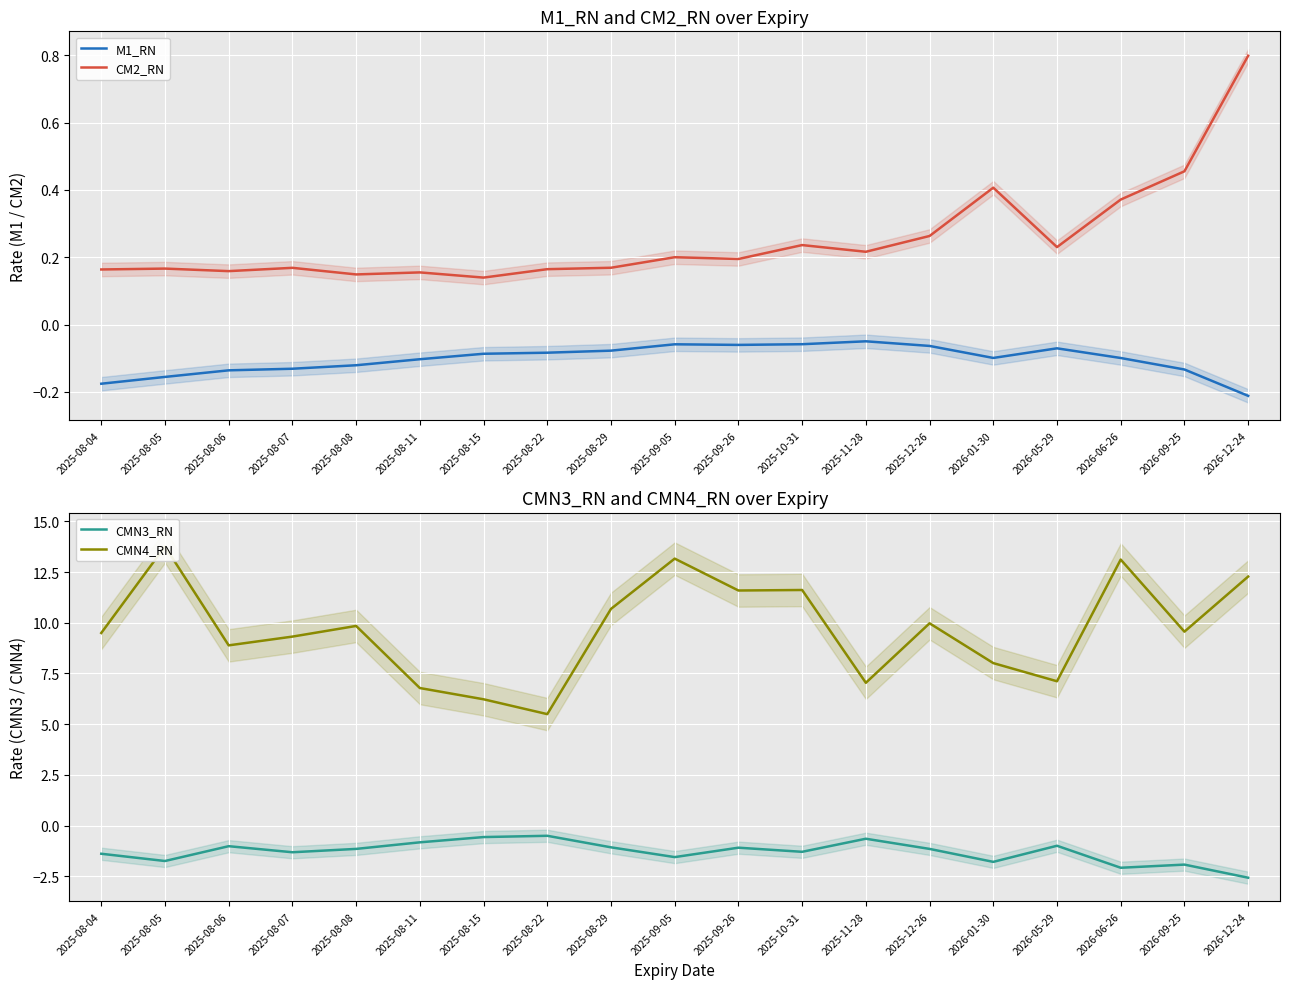

At which label does CMN3_RN first exceed -1?

2025-08-11